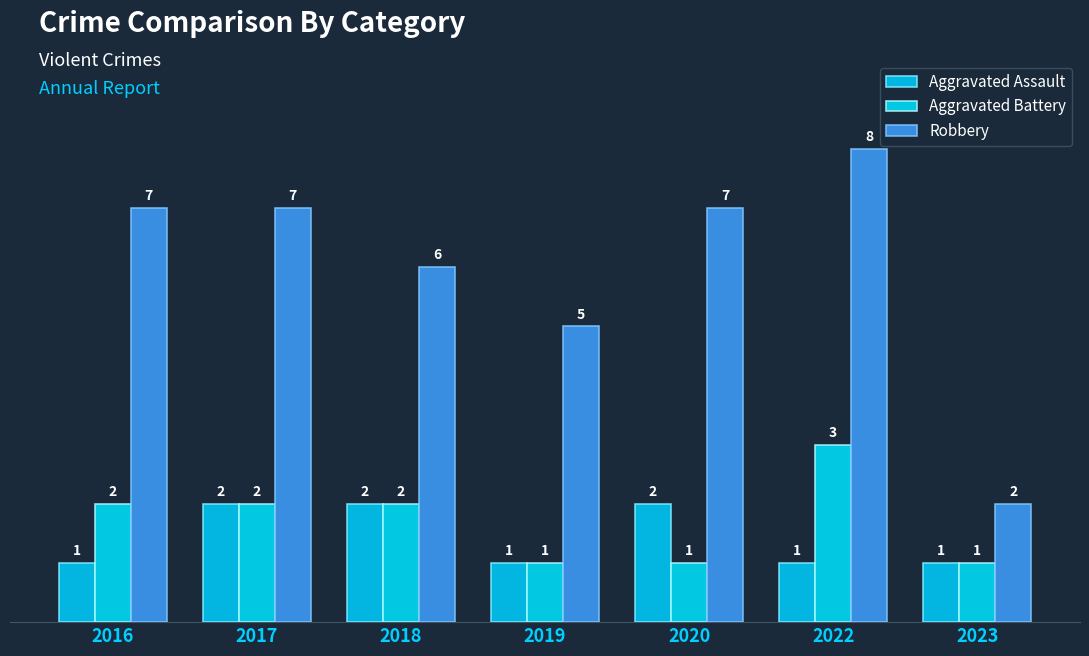

Does the chart contain stacked bars?

No